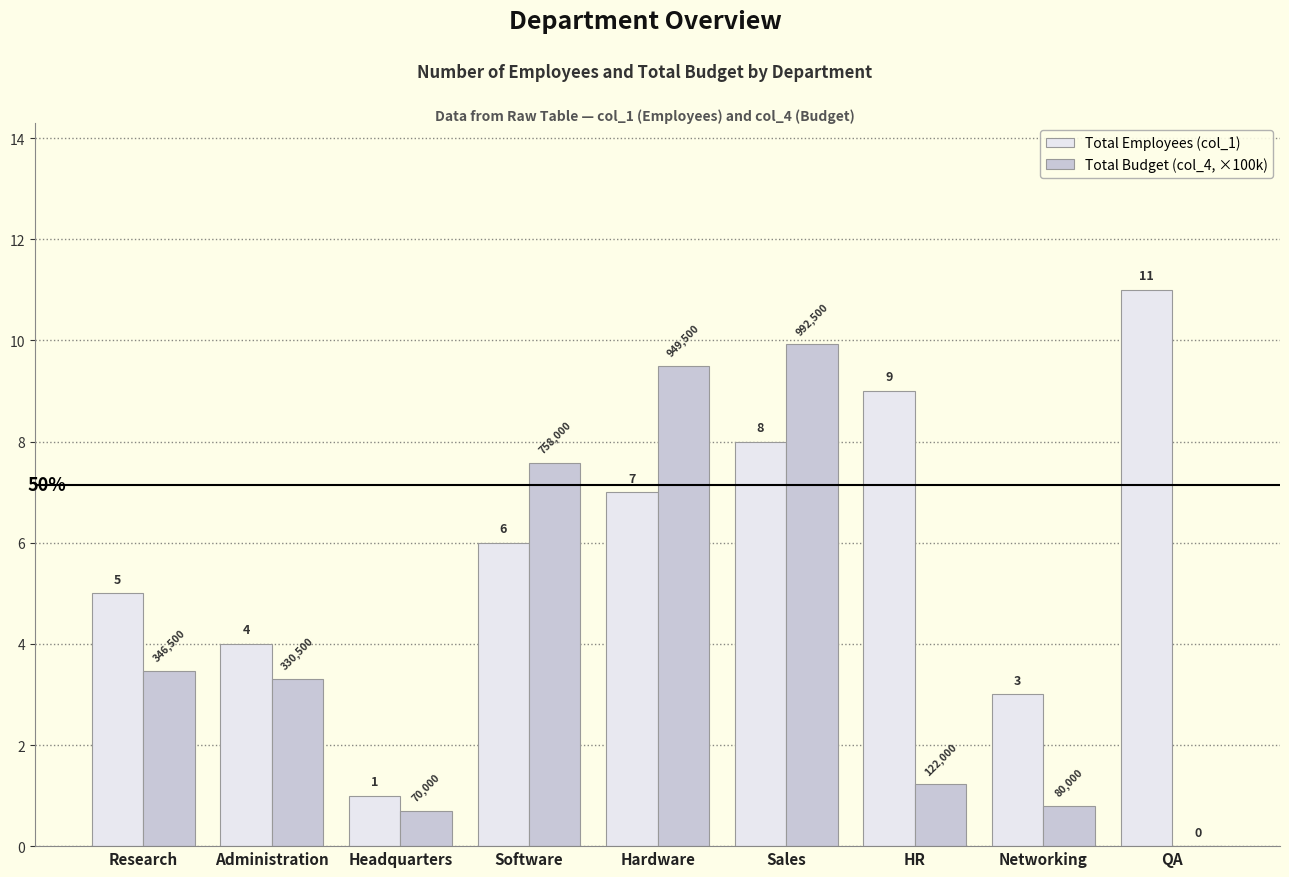

Where is Total Employees (col_1) nearest to the value 6?

Software